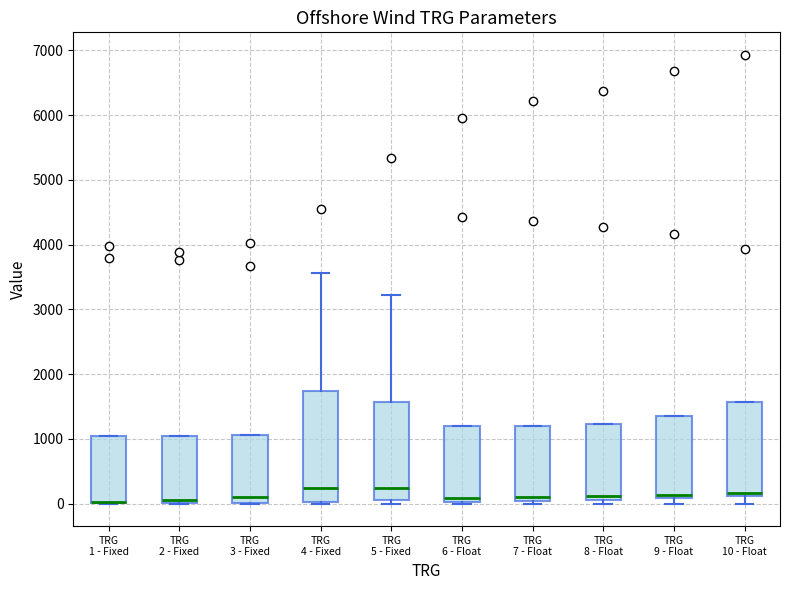

Where is the upper edge of the box for TRG 8 - Float on the y-axis? The values are not printed on the chart, so give them approximately, as read against the axis.

1200